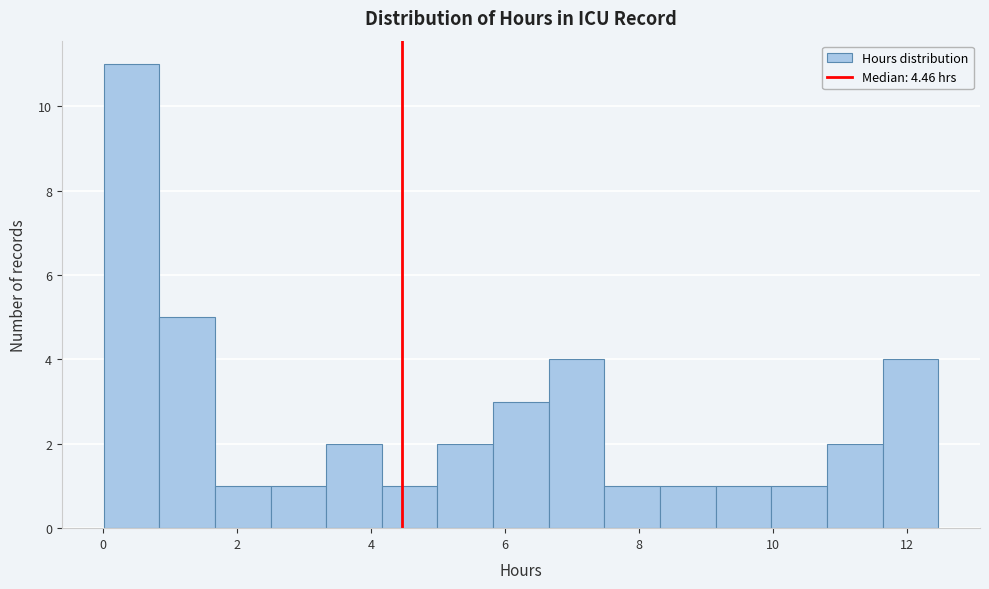

Over which range of the x-axis is the bar tallest?

0.0 to 0.8